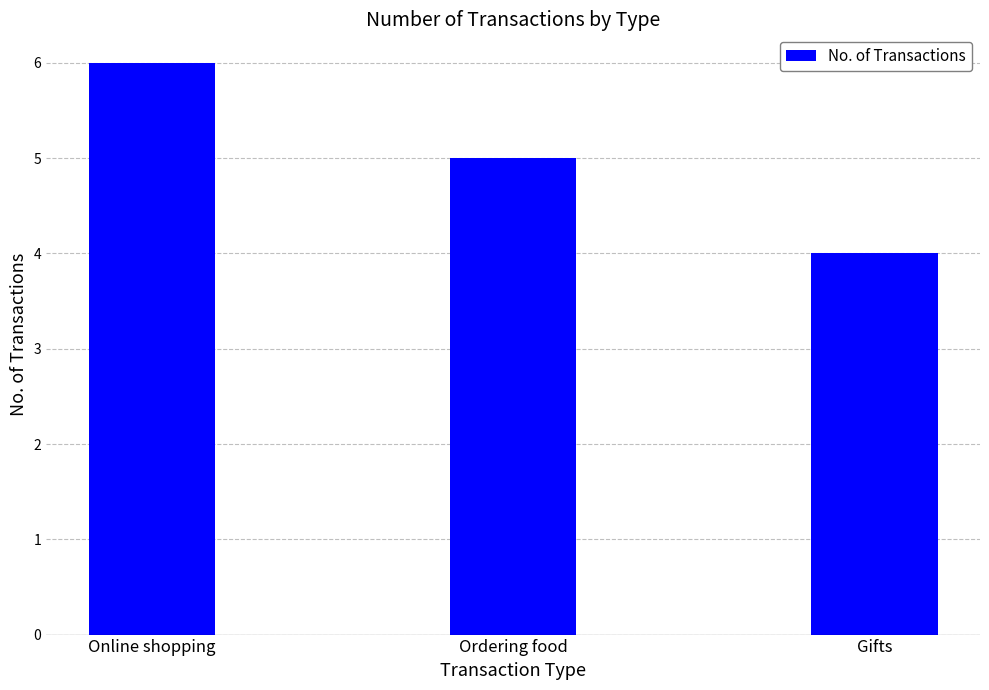

How many data points does each series have?

3